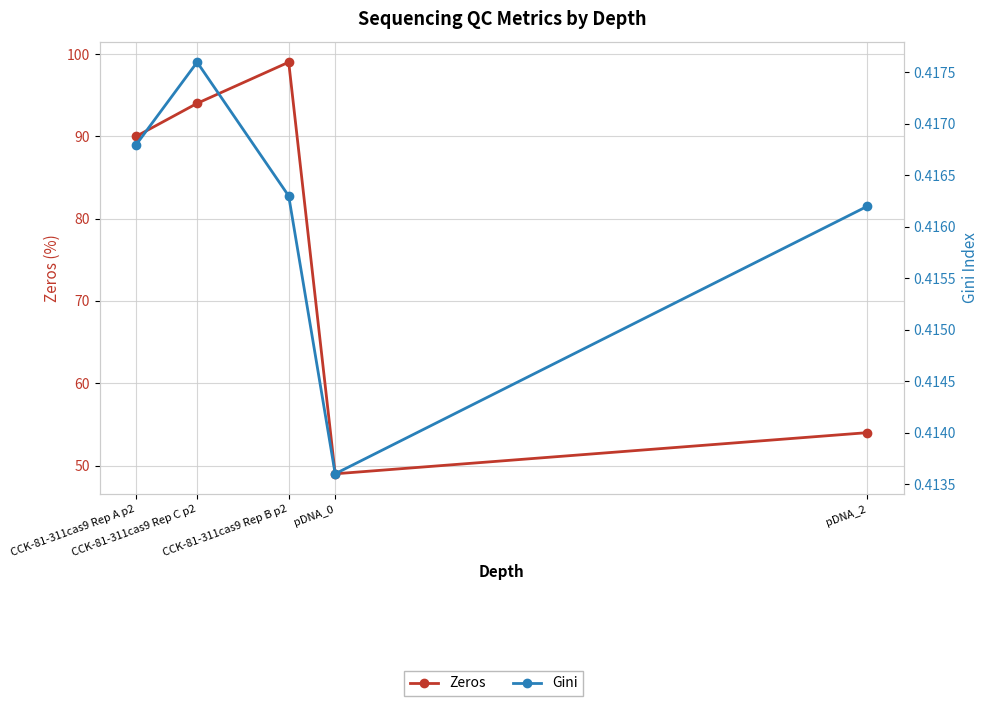

How many interior local peaks does the Gini series have?

1